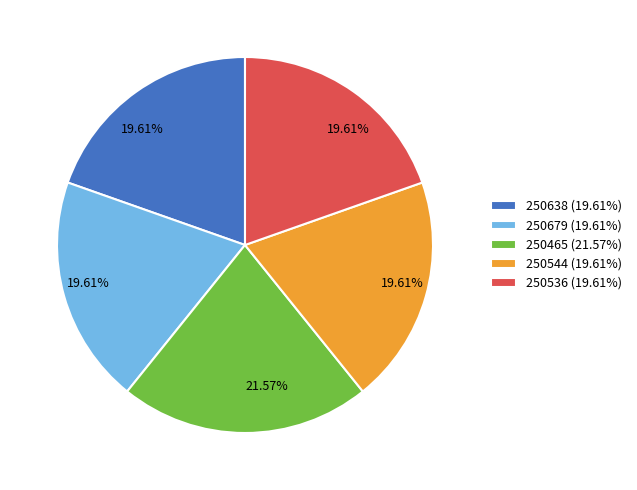

To the nearest percent, what portion does 250544 represent?

20%